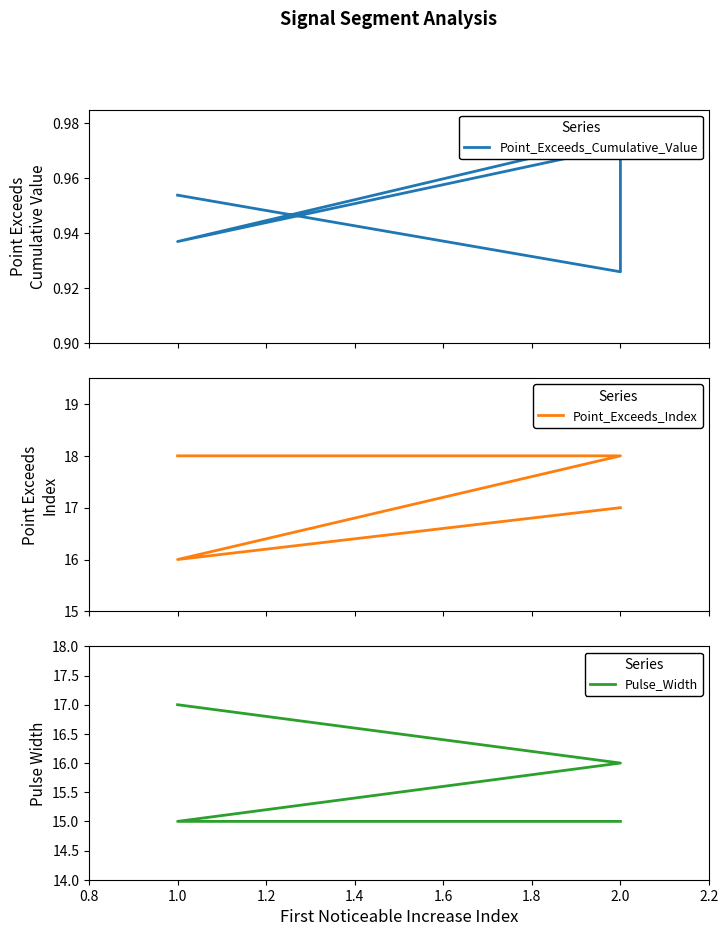

The value of Point_Exceeds_Index at 2.0 is 18.0. True or false?

True